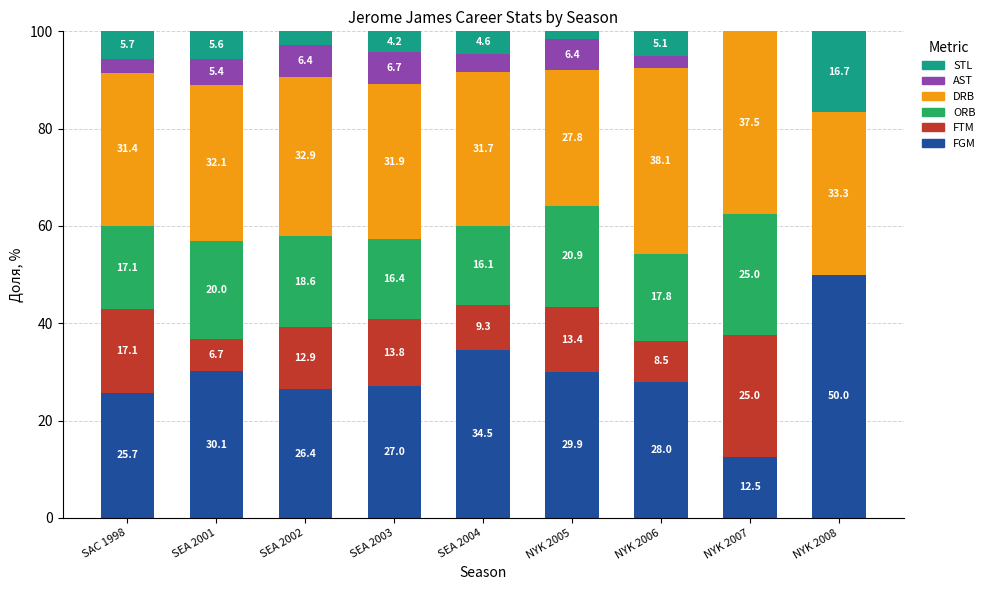

What is the total value across all series at SEA 2003?

100.0